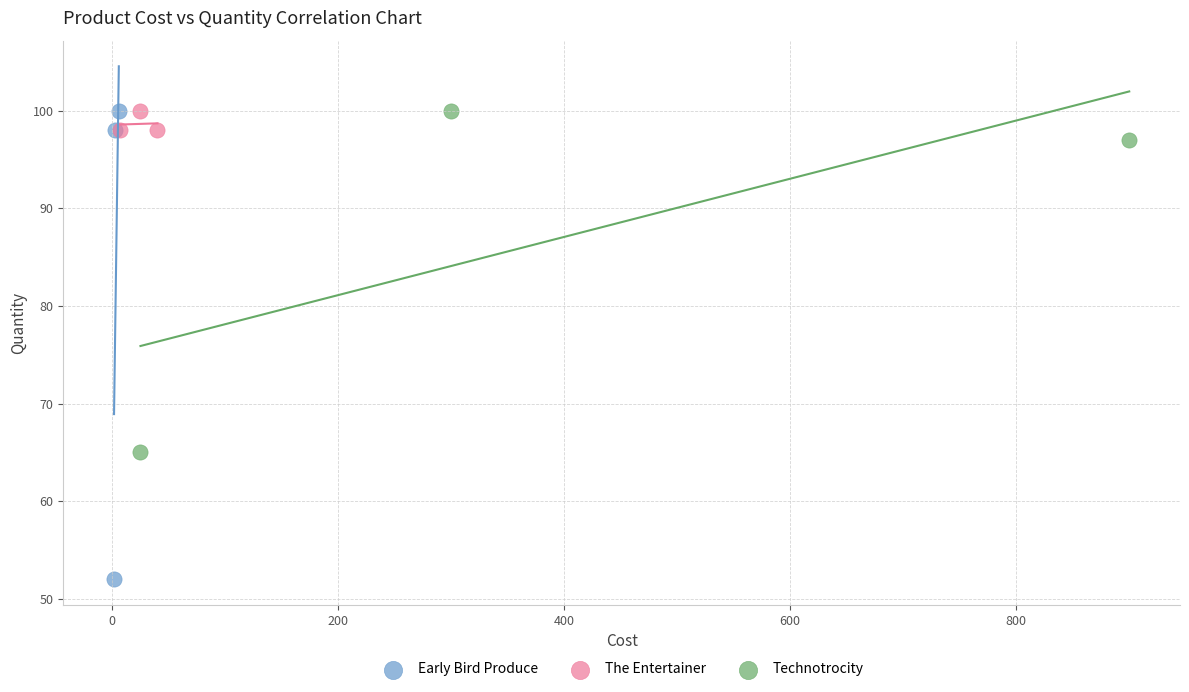

Which series has the widest spread of Y values?

Early Bird Produce